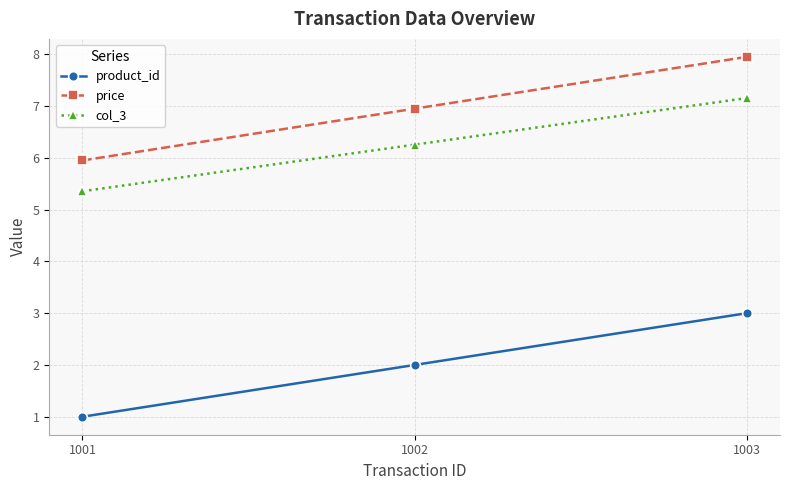

Reading left to right, extract all data points from this chart.

product_id: 1001=1.0	1002=2.0	1003=3.0
price: 1001=6.0	1002=7.0	1003=8.0
col_3: 1001=5.4	1002=6.3	1003=7.2